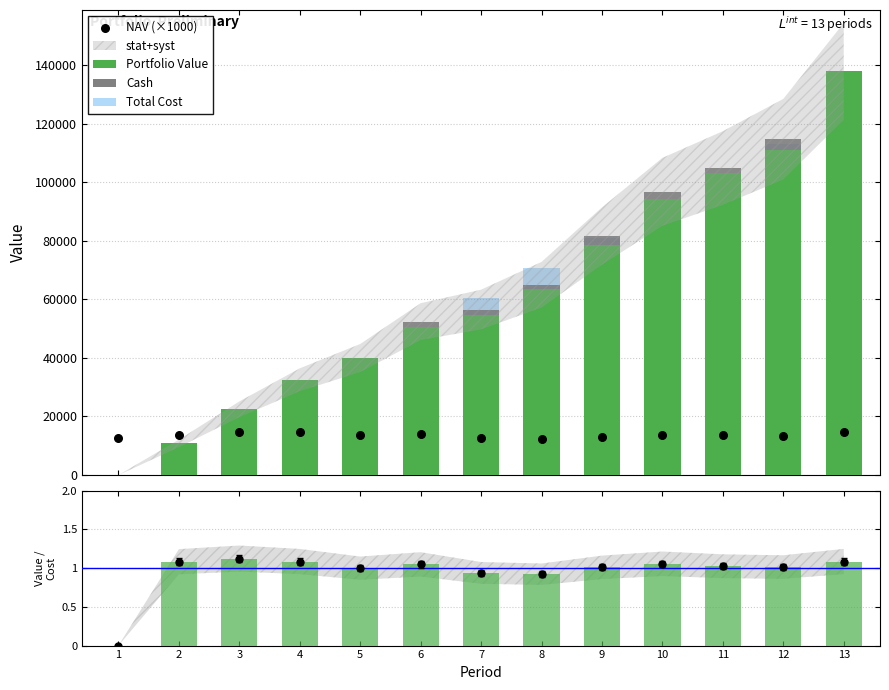

Is the value of NAV (×1000) at 1 greater than the value of Total Cost at 5?

No